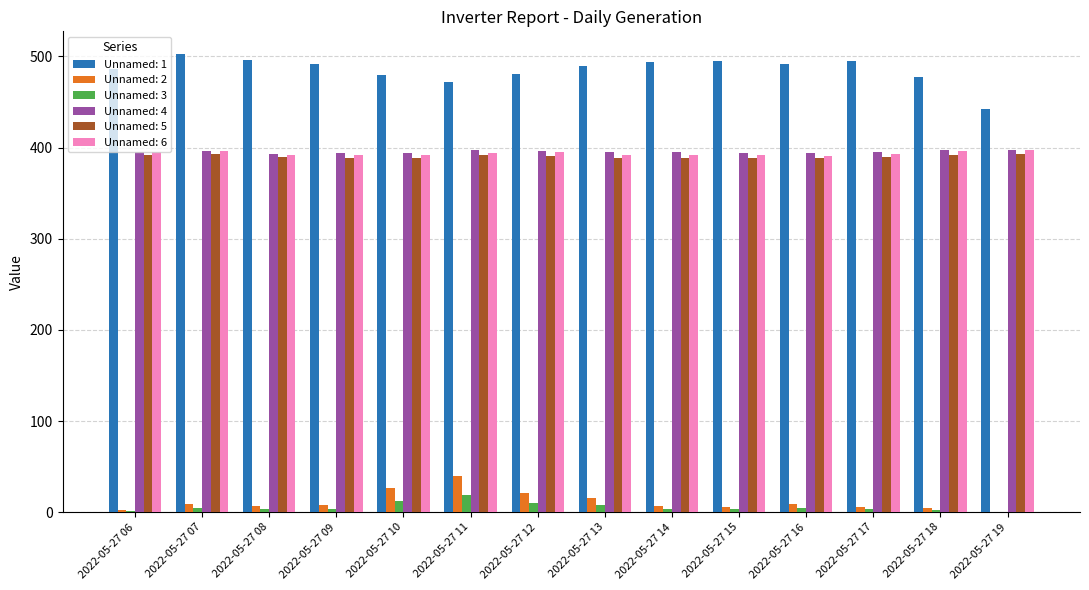

True or false: Unnamed: 4 has a value of 159.1 at 2022-05-27 13.

False